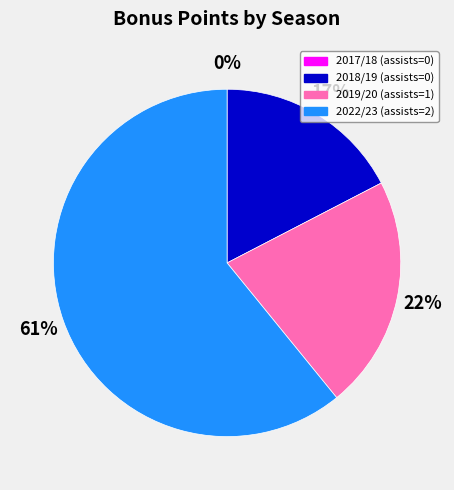

True or false: 2018/19 (assists=0) accounts for 3% of the total.

False